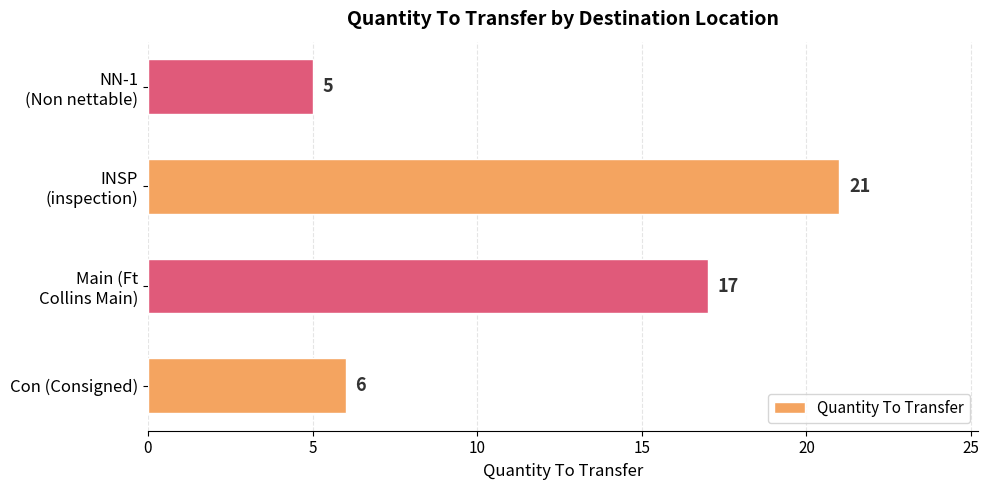

List the labels in order of value, largest first.

INSP
(inspection), Main (Ft
Collins Main), Con (Consigned), NN-1
(Non nettable)